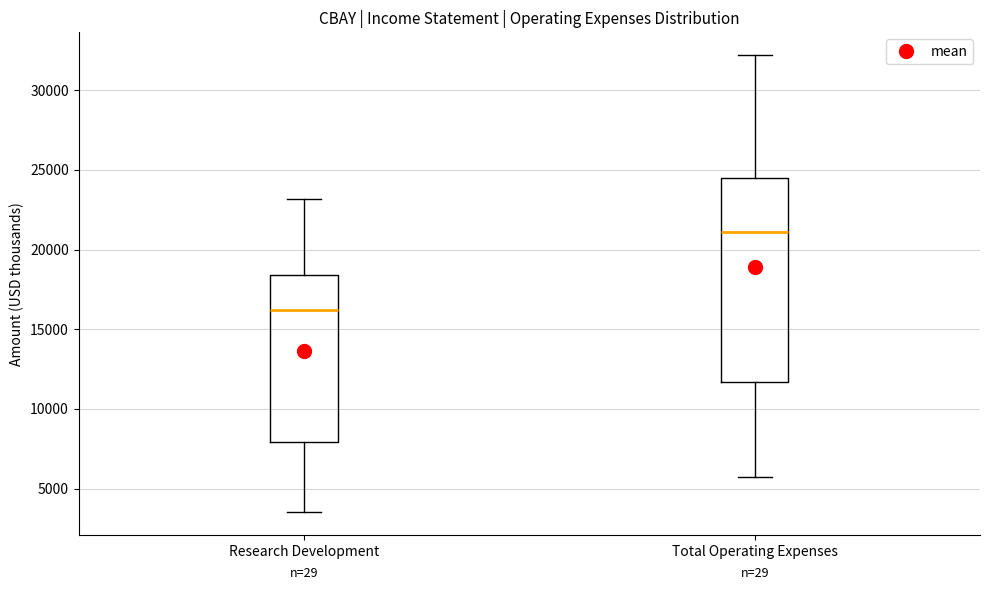

Which box's median line is the lowest?

Research Development